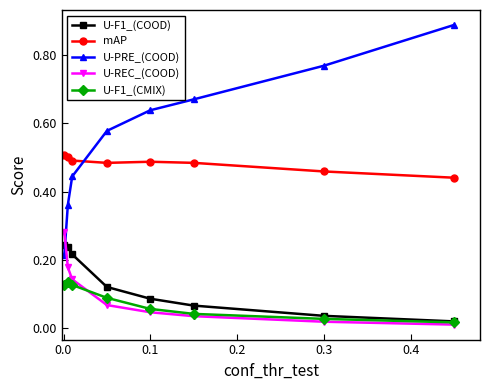

What are all the series names shown in the legend?

U-F1_(COOD), mAP, U-PRE_(COOD), U-REC_(COOD), U-F1_(CMIX)